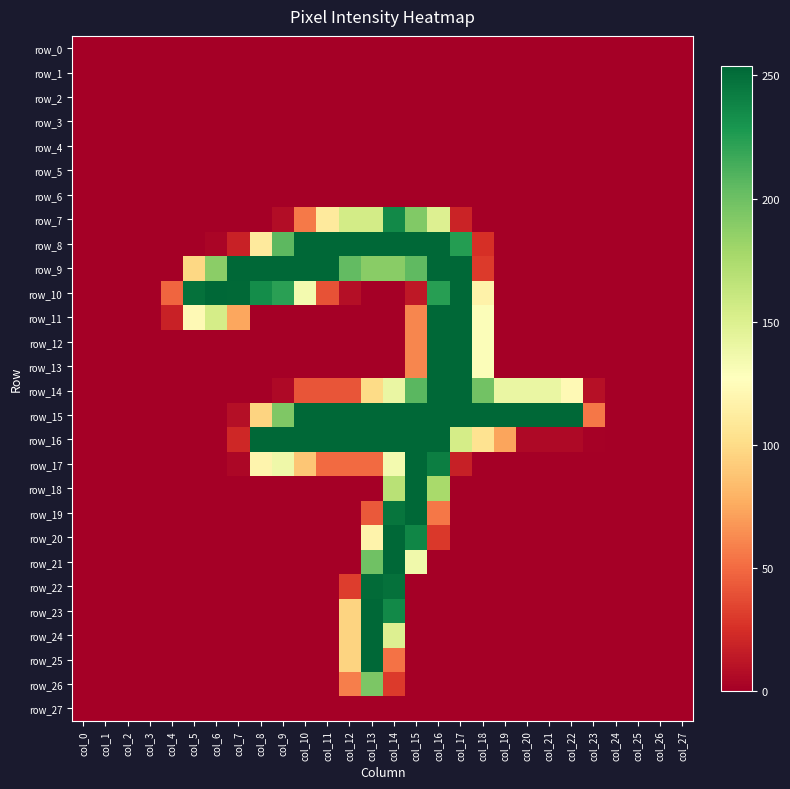

What is the difference between the second highest and minimum values in the row_21 series?

199